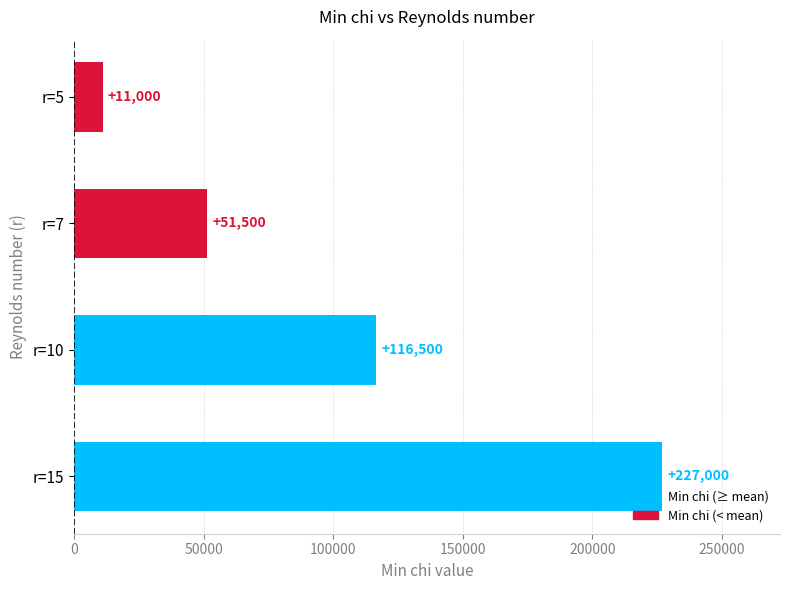

What is the value of the 3rd bar from the top?

116500